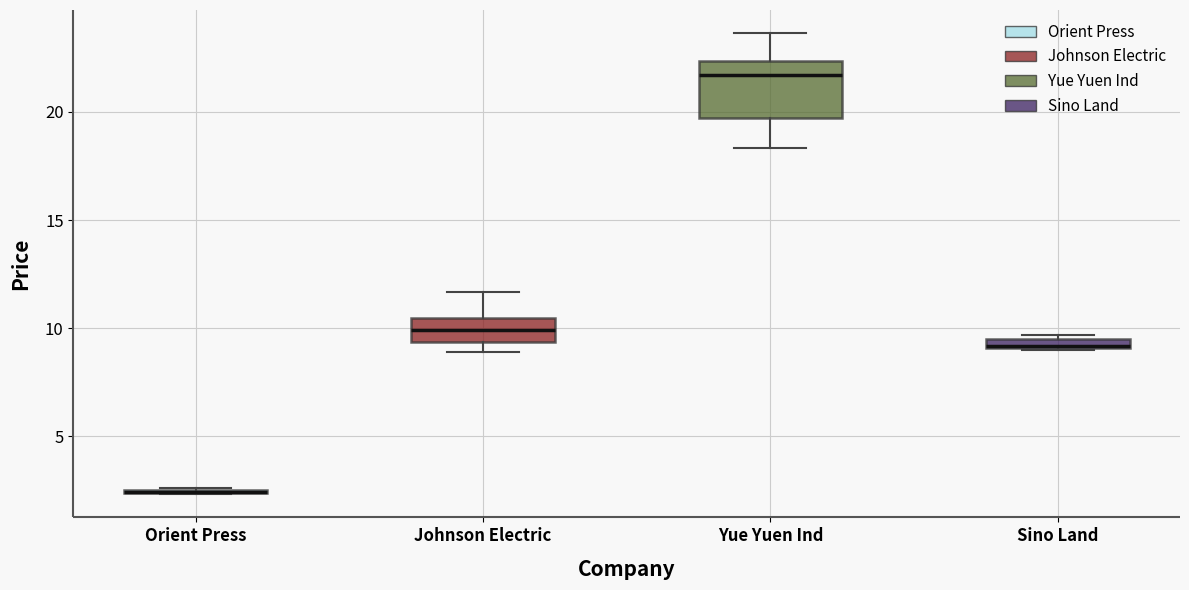

Where does the median line of the box for Johnson Electric sit on the y-axis? The values are not printed on the chart, so give them approximately, as read against the axis.

10.0